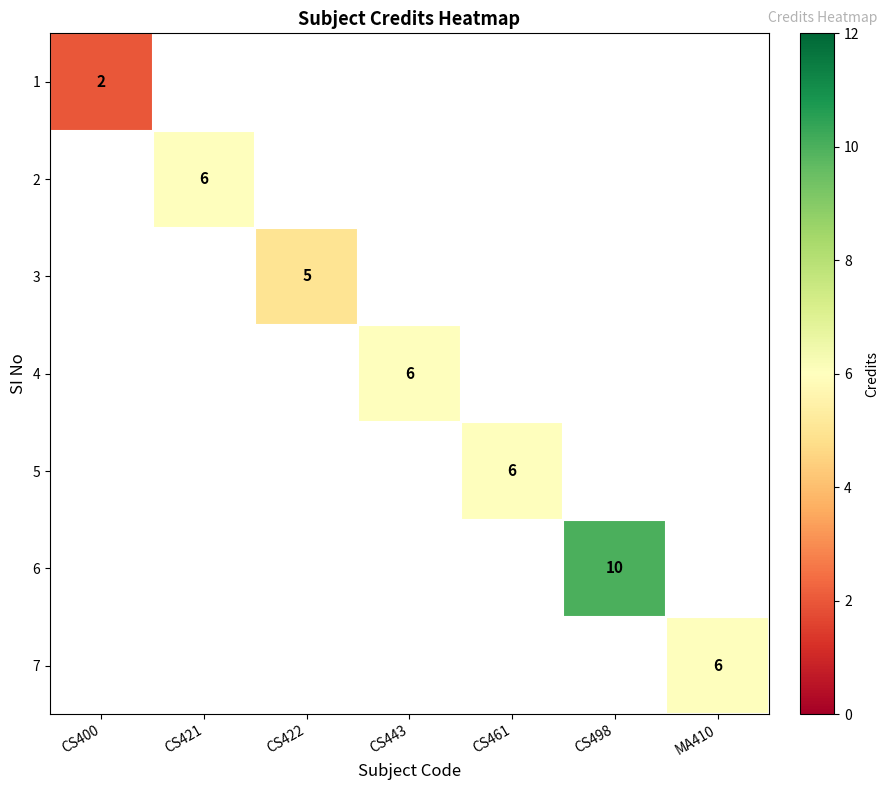

True or false: 7 has a value of 11 at MA410.

False